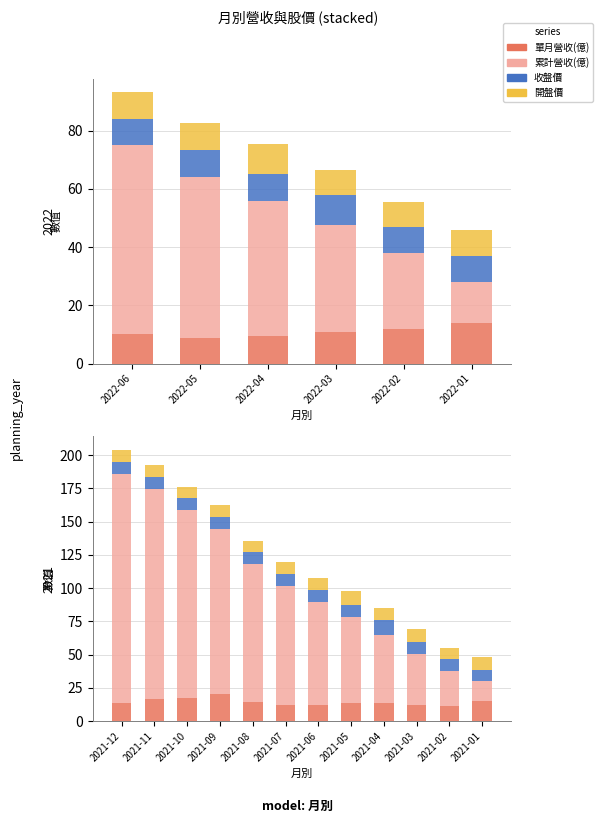

Which series changed the most between 2021-04 and 2021-01?

累計營收(億)